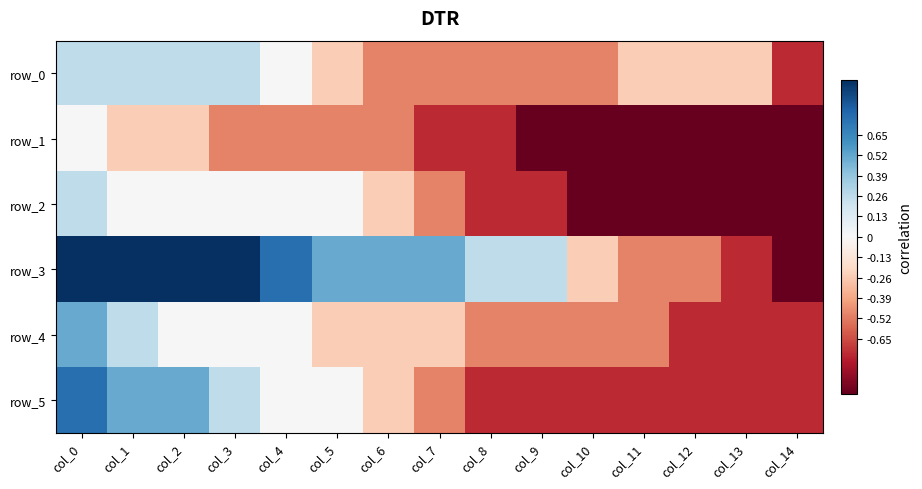

What is the lowest value of the row_4 series?

-0.8